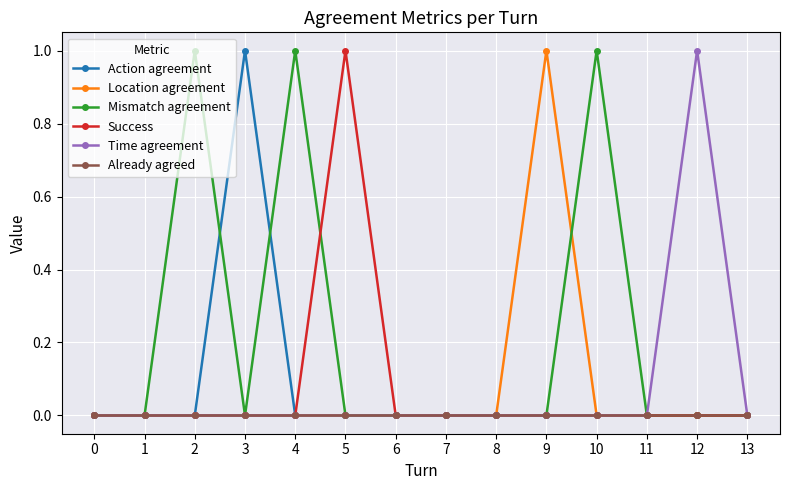

Is it true that Already agreed equals 0 at 7?

True